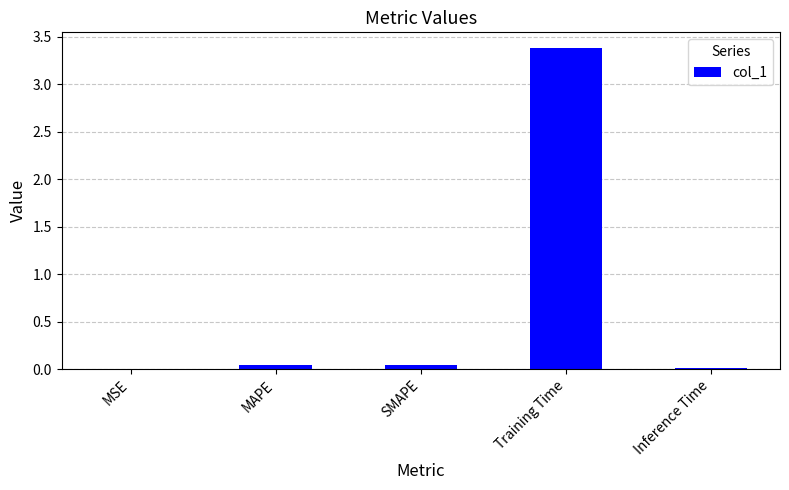

What is the maximum value shown in the chart?

3.4